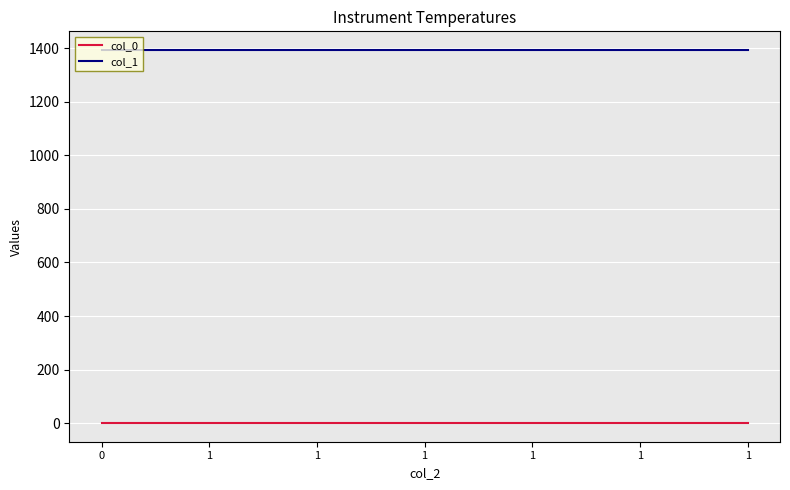

Between 1 and 1, which is larger?

1